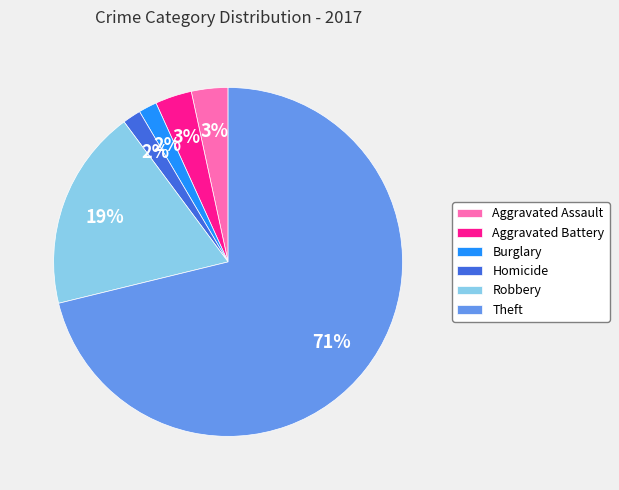

What is the ratio of the value at Homicide to the value at Burglary?

1.0